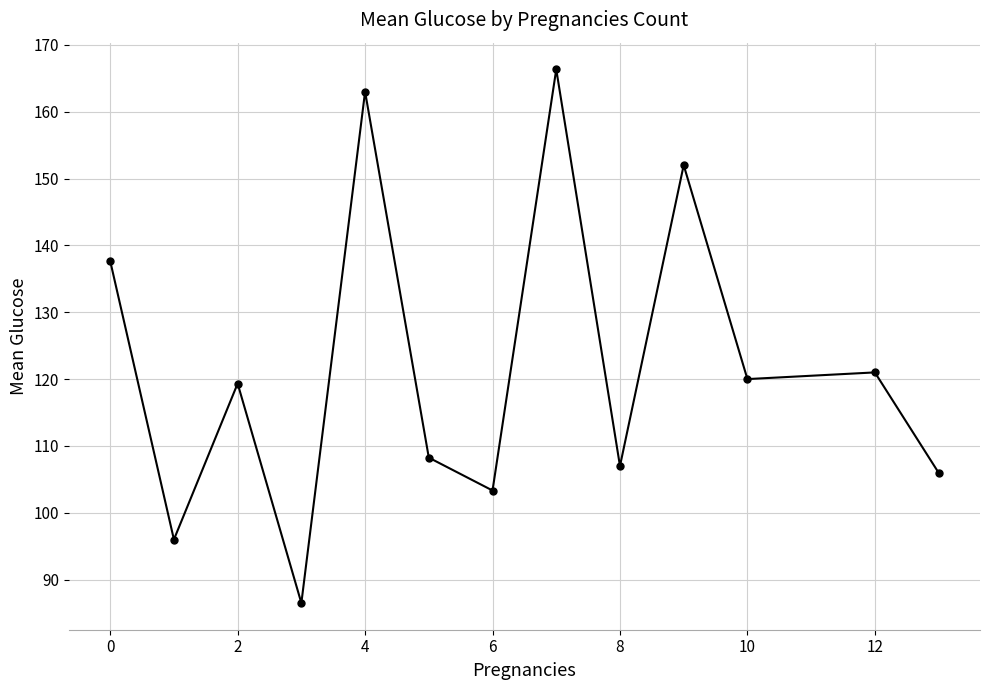

What is the maximum value shown in the chart?

166.3